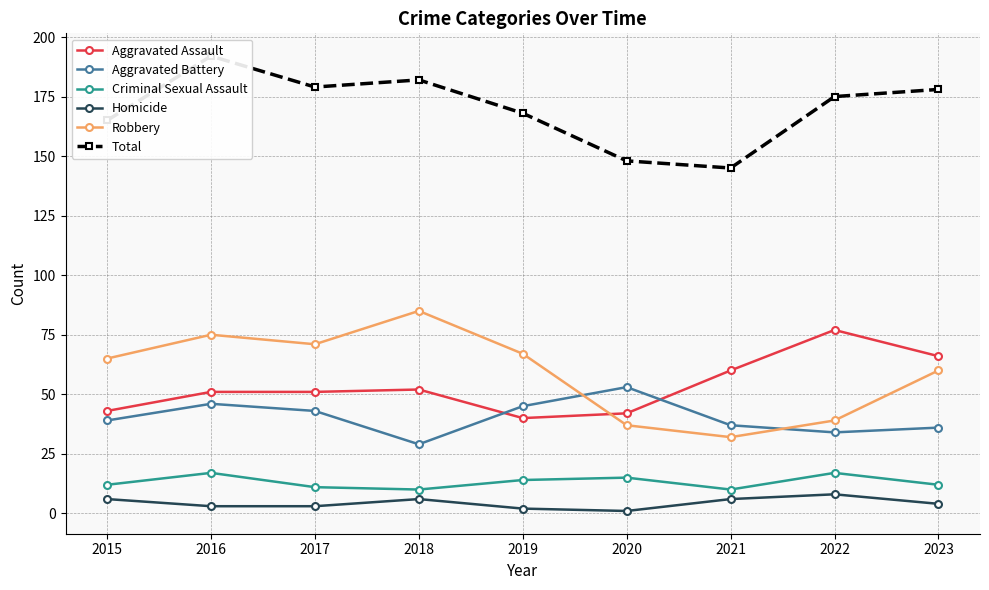

How many interior local peaks does the Homicide series have?

2